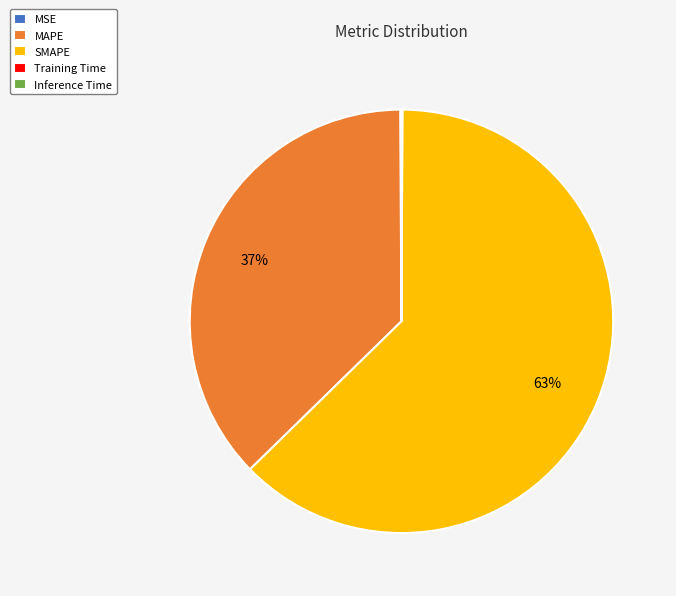

The SMAPE slice represents 76% of the pie. True or false?

False